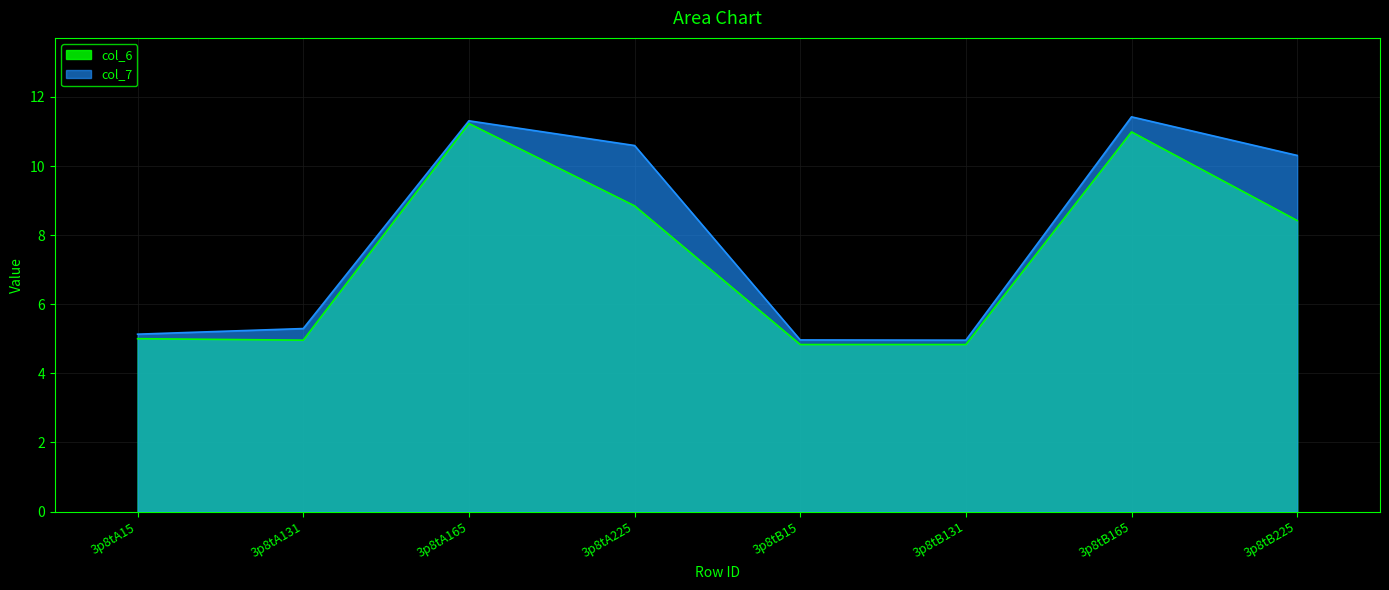

How many categories are shown in the chart?

8